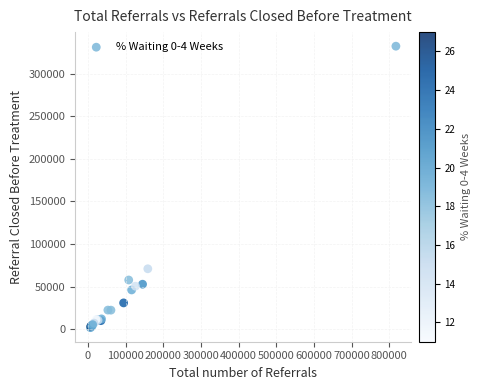

What Y value in the scatter plot is closest to 167078?

70875